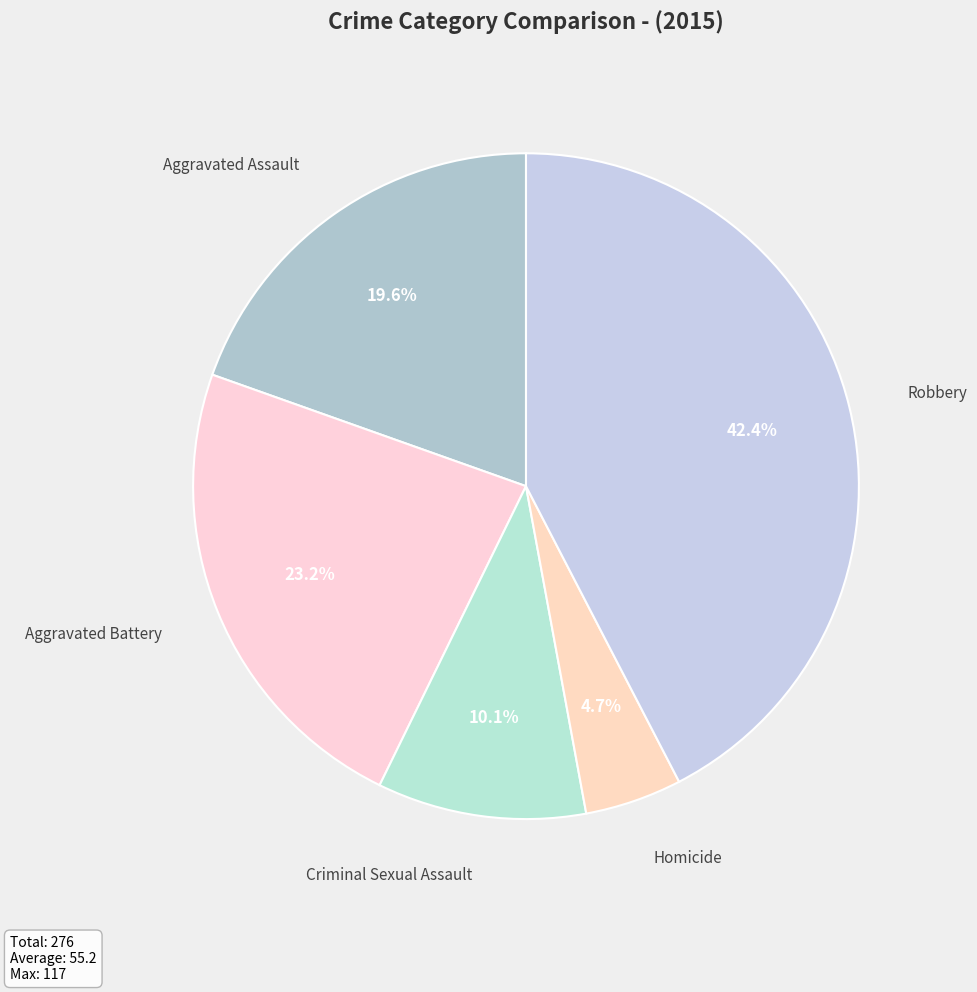

The Aggravated Battery slice represents 23% of the pie. True or false?

True